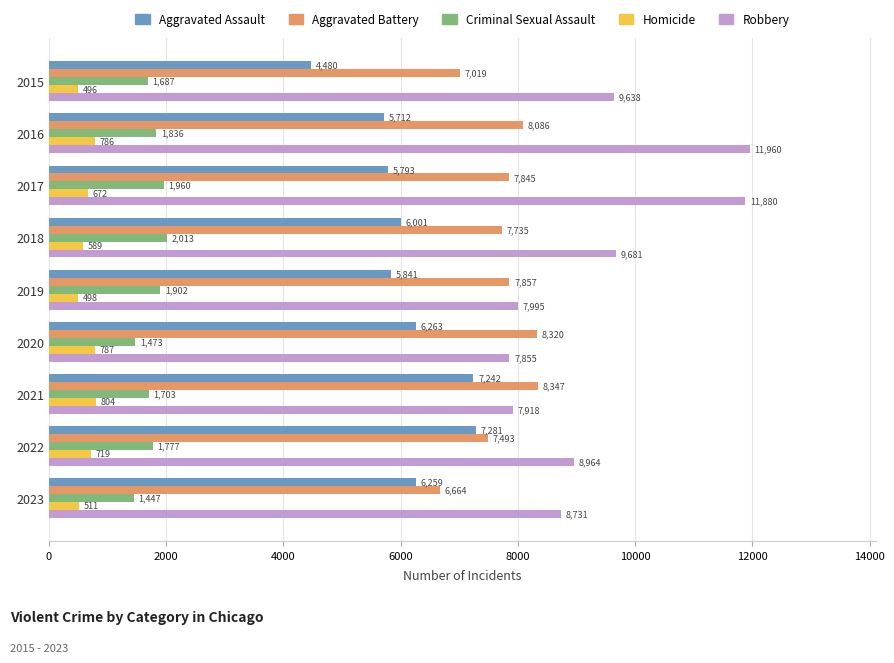

Between 2019 and 2021, which series saw the biggest shift?

Aggravated Assault